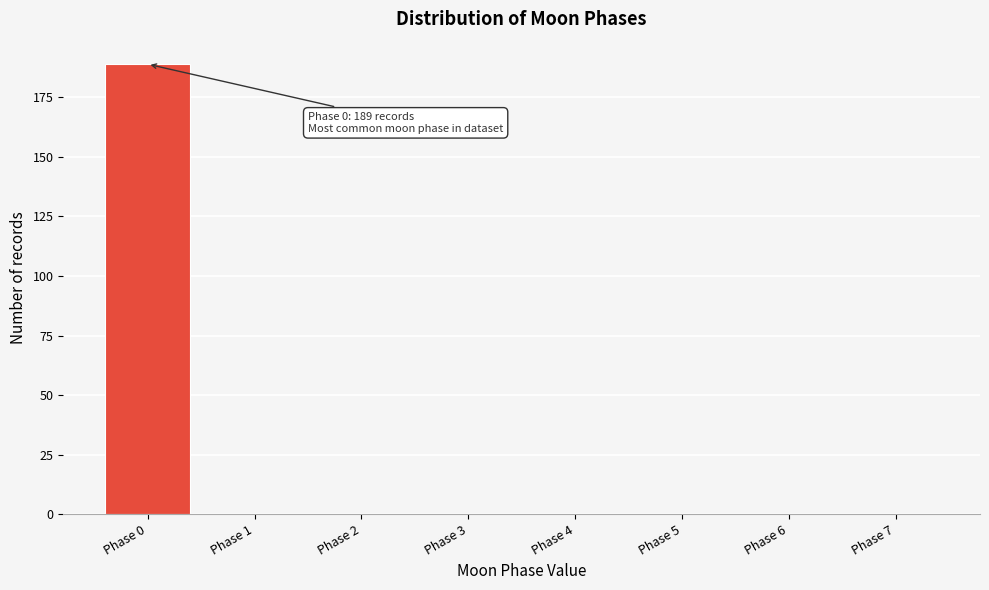

Reading right to left, extract all data points from this chart.

Phase 7=0	Phase 6=0	Phase 5=0	Phase 4=0	Phase 3=0	Phase 2=0	Phase 1=0	Phase 0=189